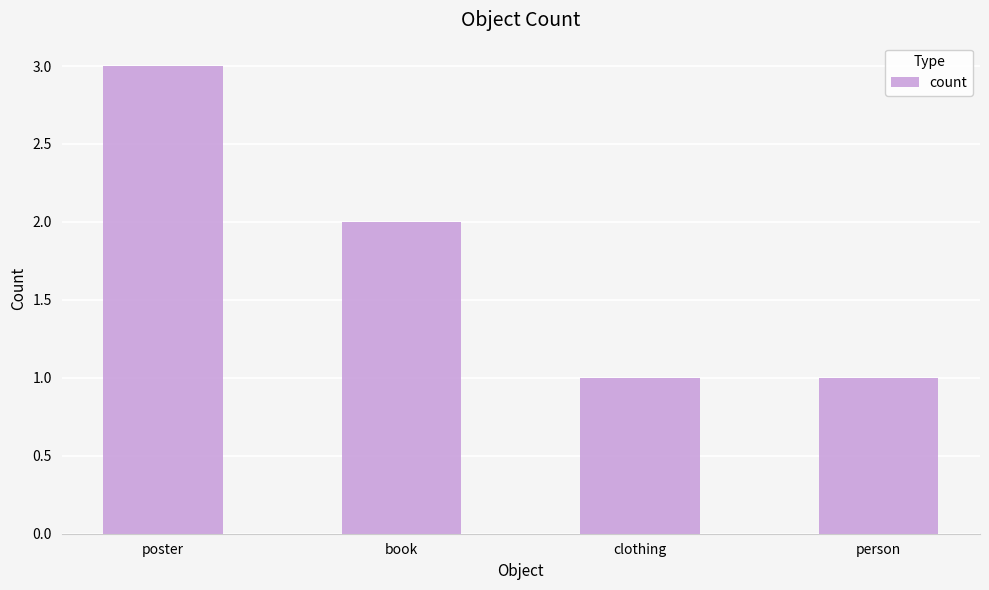

What is the sum of all values?

7